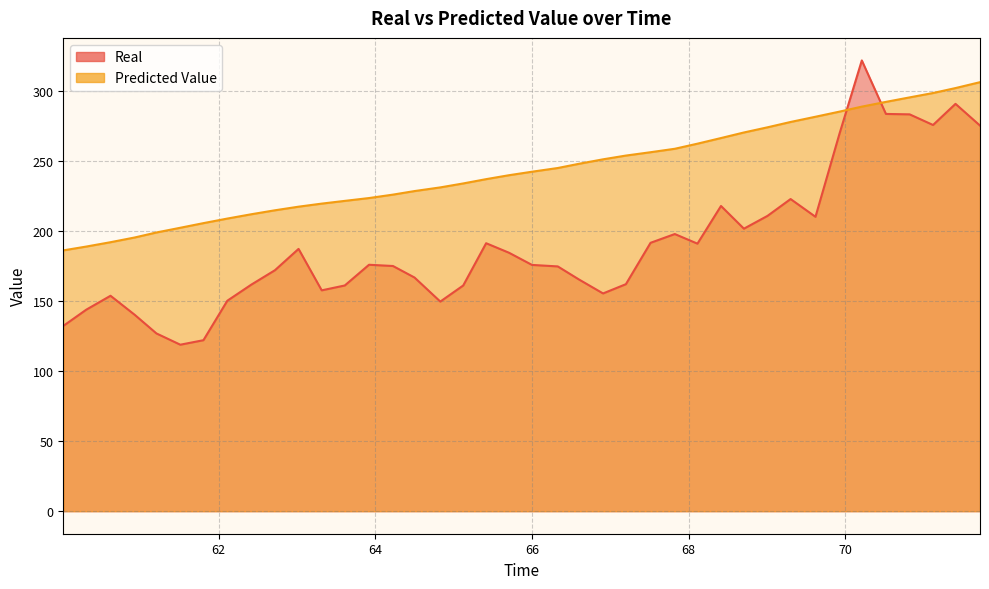

Reading left to right, what are all the values shown in this chart?

Real: 132.4	144.0	154.0	140.3	127.1	119.0	122.2	150.4	161.9	172.2	187.5	157.8	161.3	176.1	175.2	167.0	149.8	161.3	191.5	184.7	176.0	175.0	165.6	155.6	162.3	191.8	198.1	191.2	218.2	201.9	211.1	223.1	210.4	269.8	322.2	283.9	283.6	276.0	291.1	275.6
Predicted Value: 186.4	189.1	192.3	195.7	199.2	202.6	205.9	209.2	212.2	215.1	217.7	219.8	221.8	223.8	226.3	228.8	231.4	234.3	237.3	240.1	242.6	245.3	248.3	251.5	254.2	256.6	259.0	262.7	266.7	270.7	274.4	278.2	281.9	285.6	289.2	292.6	295.8	298.9	302.4	306.6